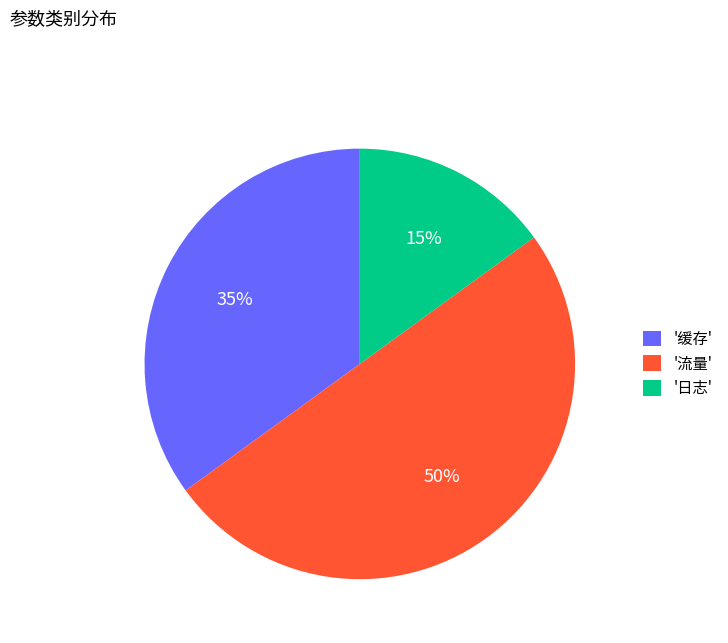

Is it true that '流量' is 50% of the pie?

True